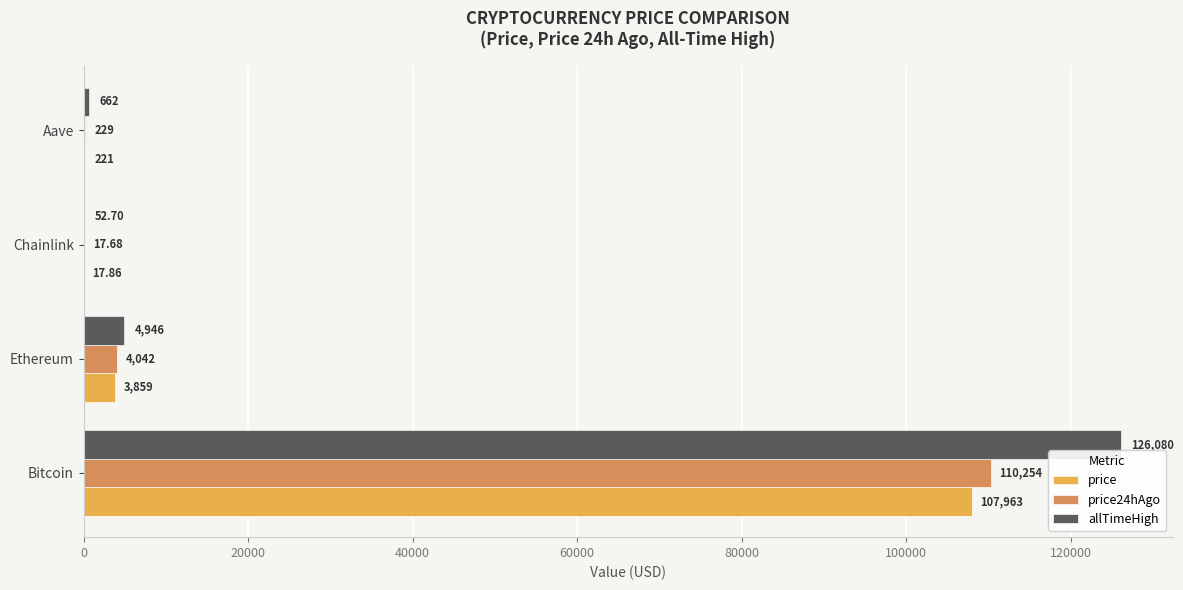

Which series has the largest total across all categories?

allTimeHigh